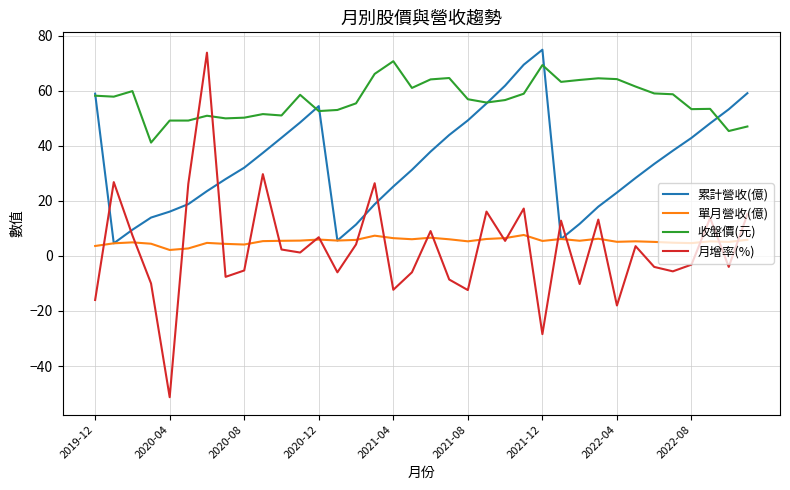

What is the highest value of the 單月營收(億) series?

7.6